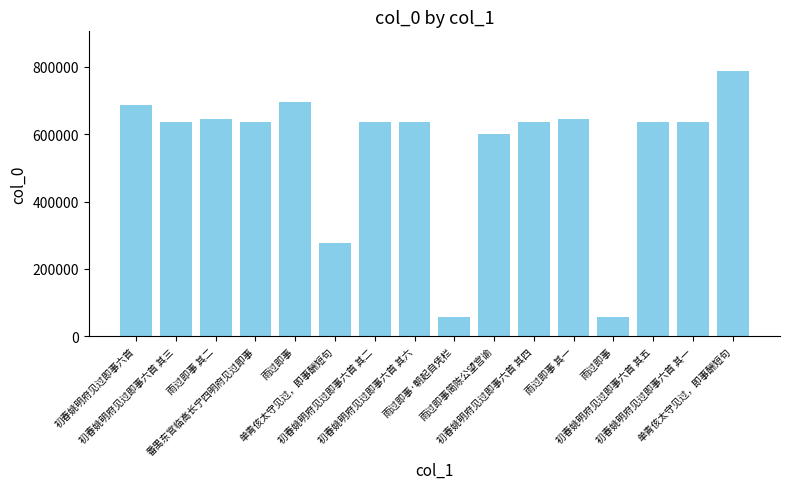

How many bars are there in total?

16